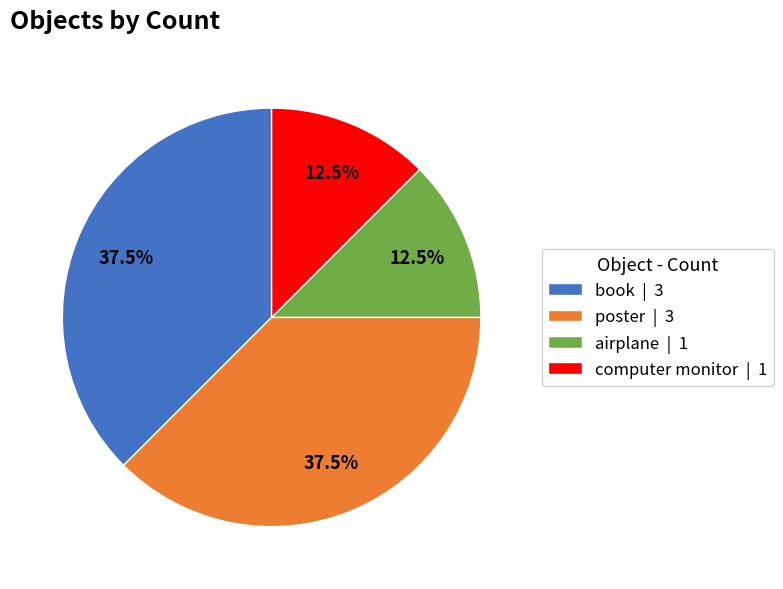

How many slices are in this pie chart?

4